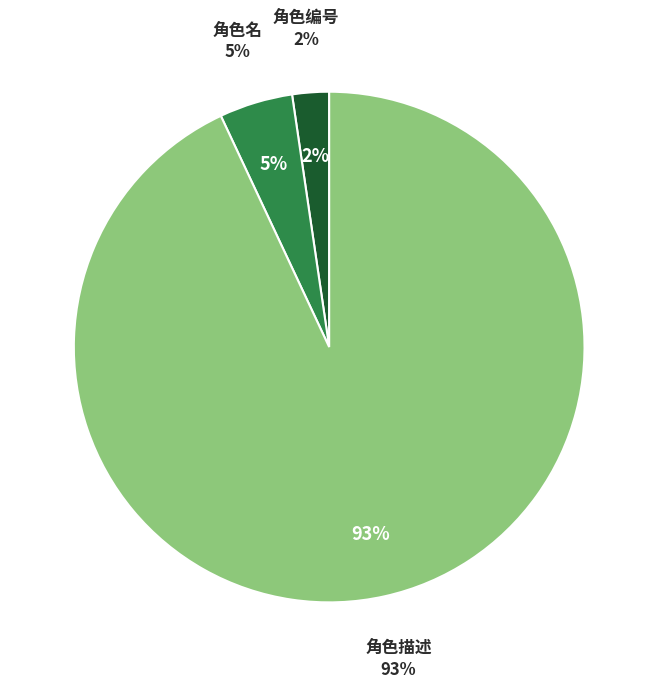

The 角色描述 slice represents 93% of the pie. True or false?

True